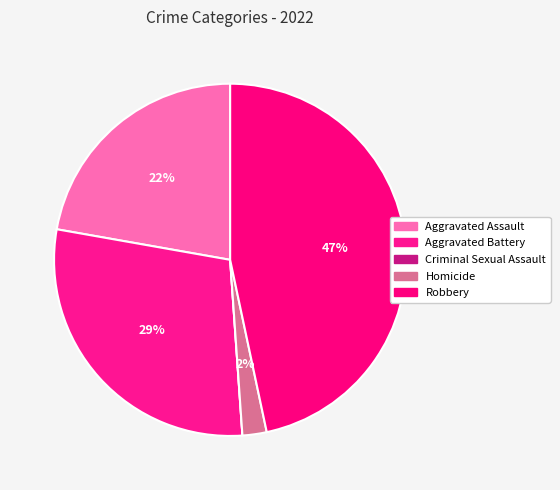

Is it true that Robbery is 59% of the pie?

False